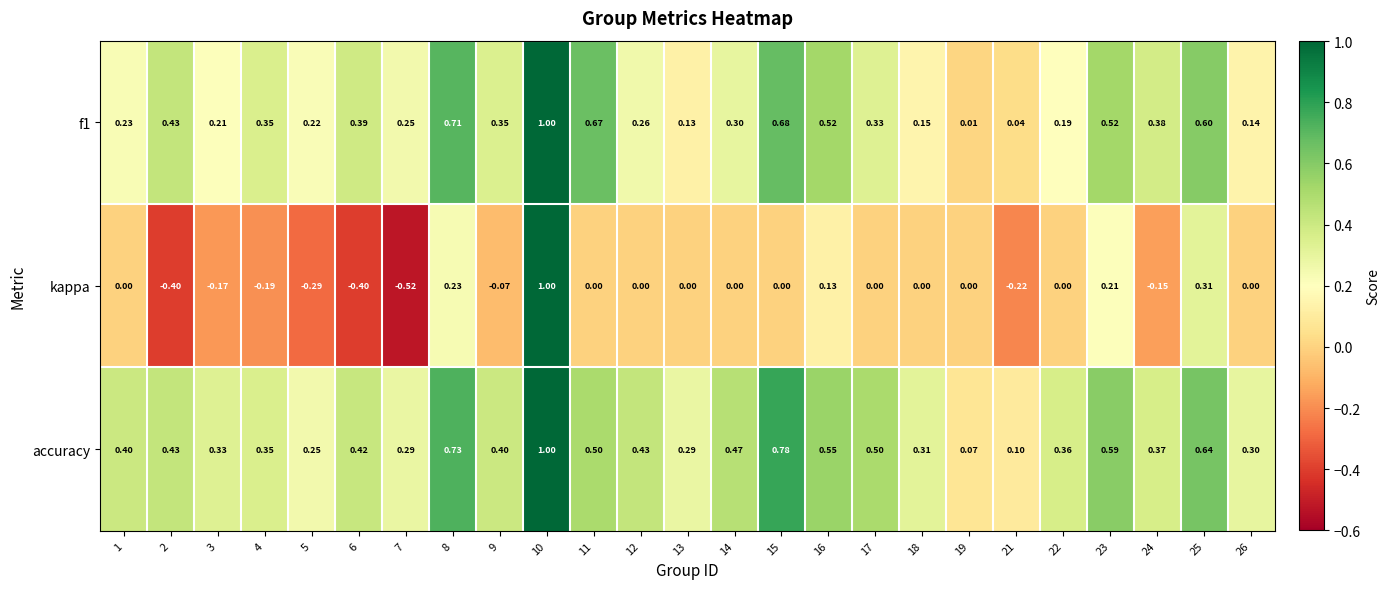

Which series has the largest total across all categories?

accuracy